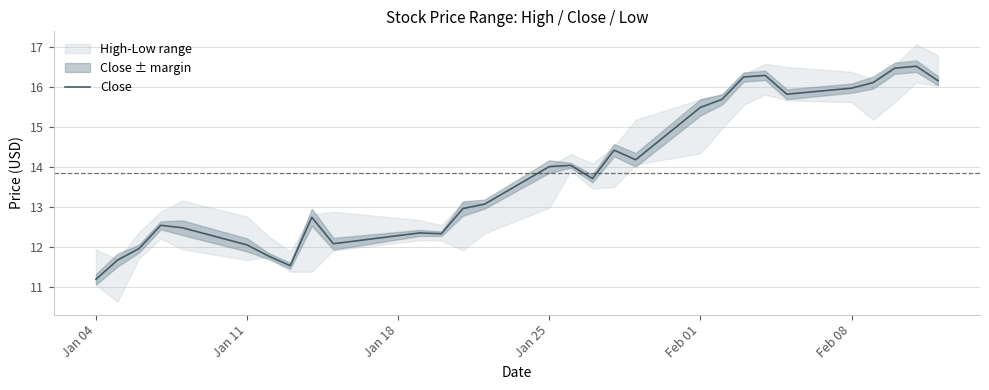

At which label does Close reach its minimum?

Jan 04